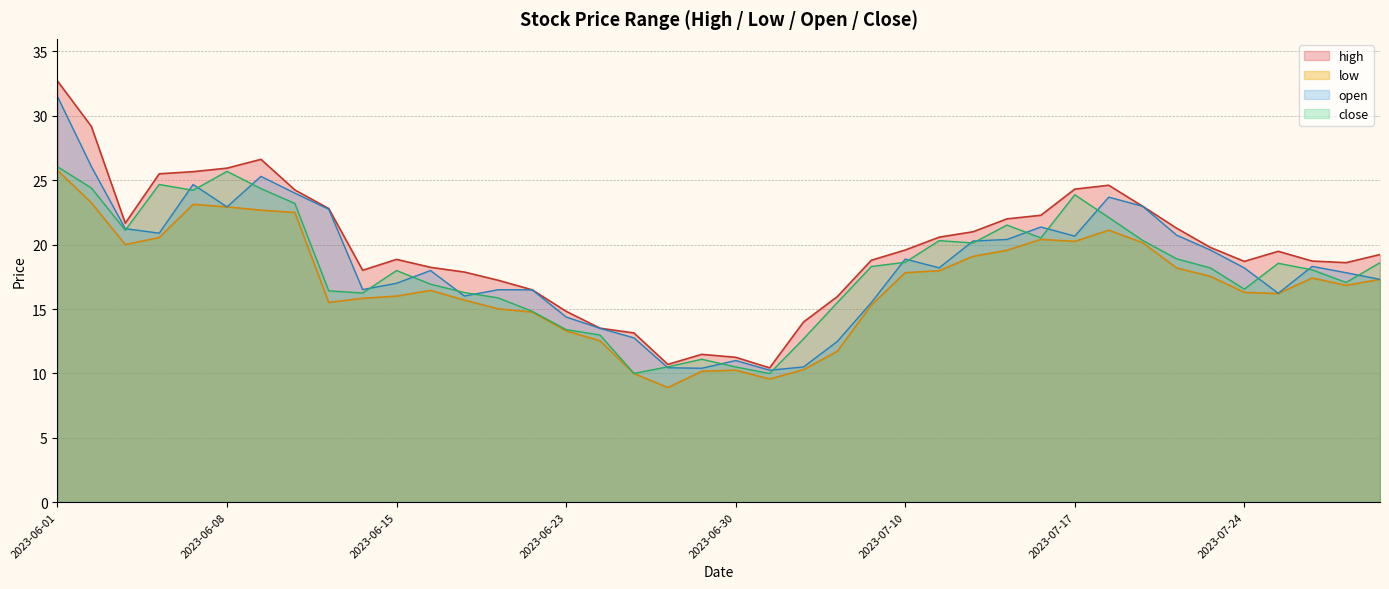

What is the smallest value displayed?

8.9